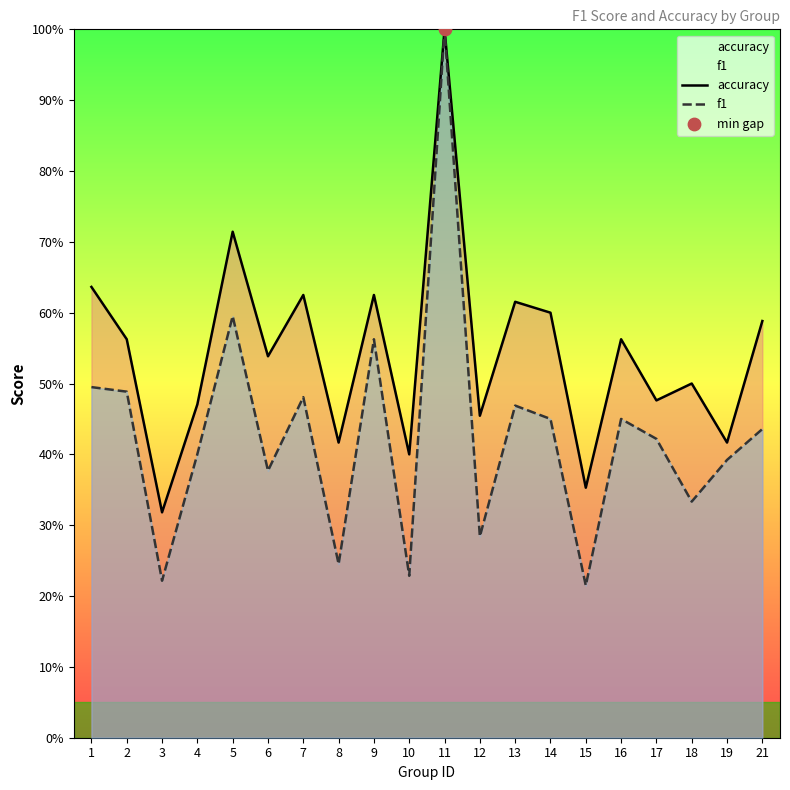

What is the total value across all series at 6?

0.9